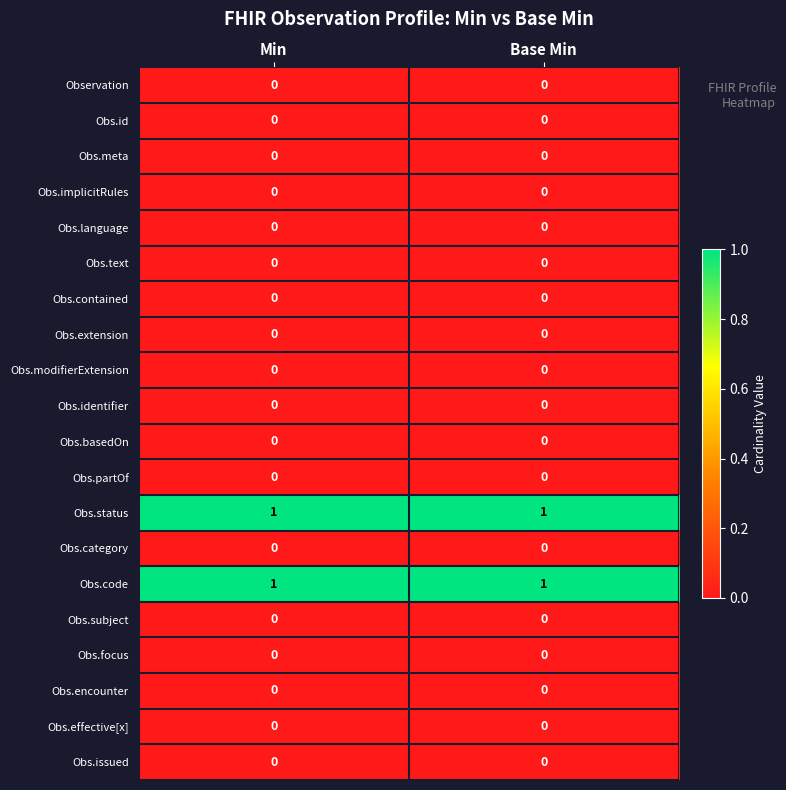

The value of Obs.extension at Min is 0. True or false?

True